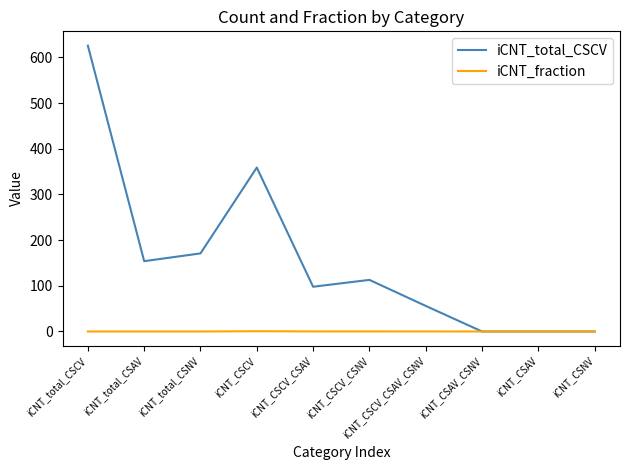

Is it true that iCNT_total_CSCV equals 154.0 at iCNT_total_CSAV?

True